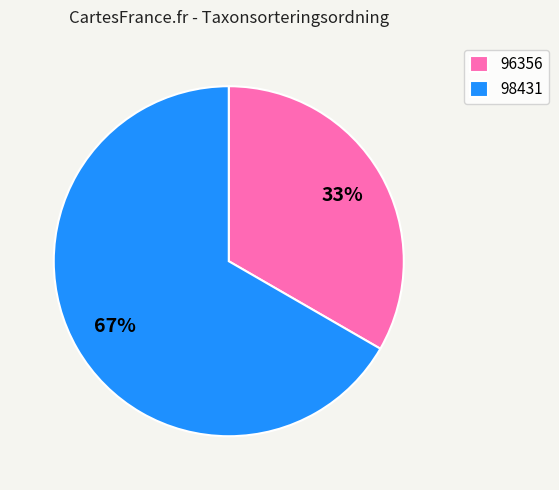

What is the majority slice?

98431